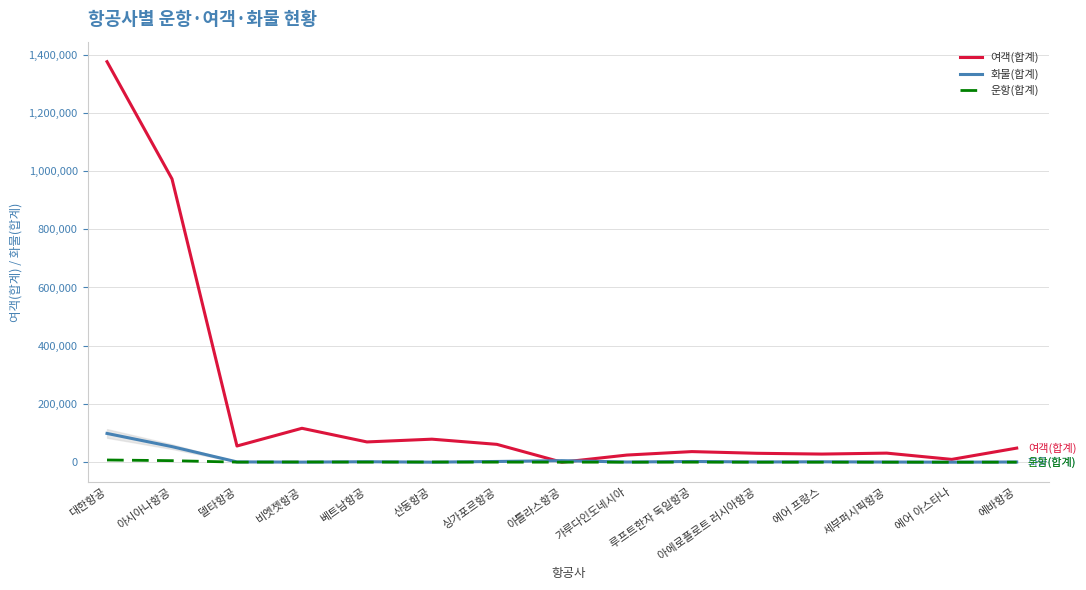

At which category is the sum across all series the highest?

대한항공